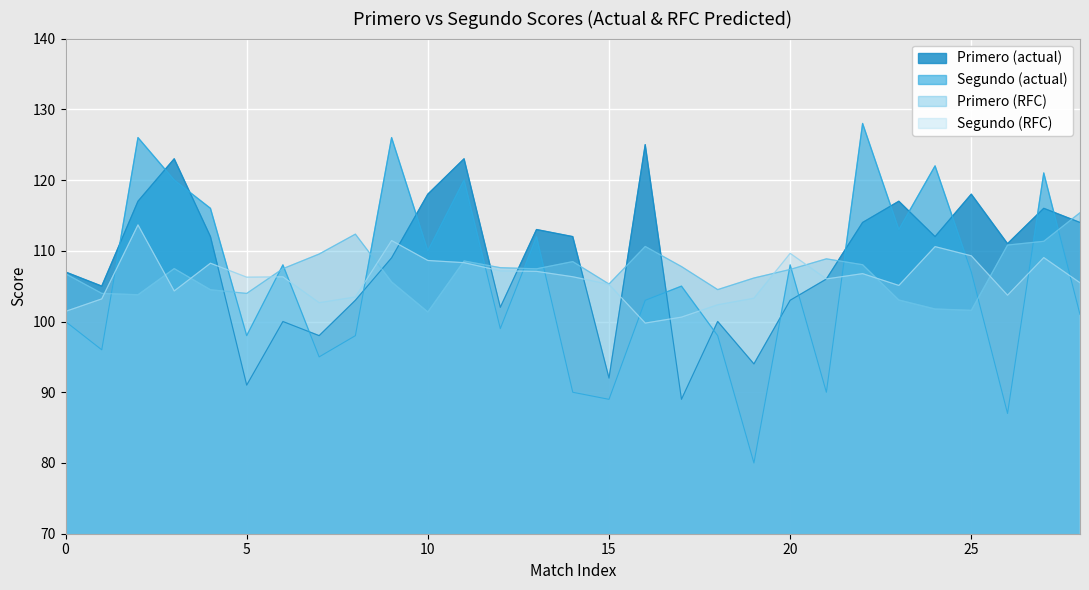

At how many categories does at least one series exceed 101?

29